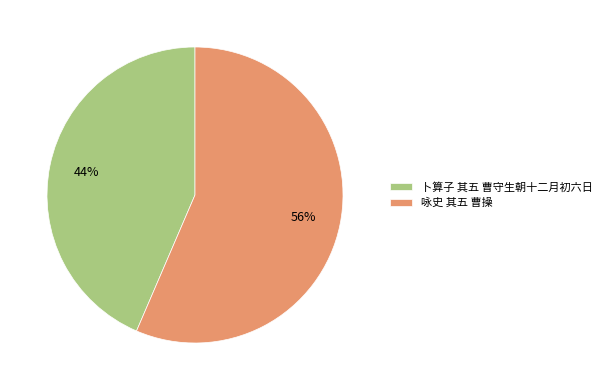

To the nearest percent, what is the combined percentage of 卜算子 其五 曹守生朝十二月初六日 and 咏史 其五 曹操?

100%